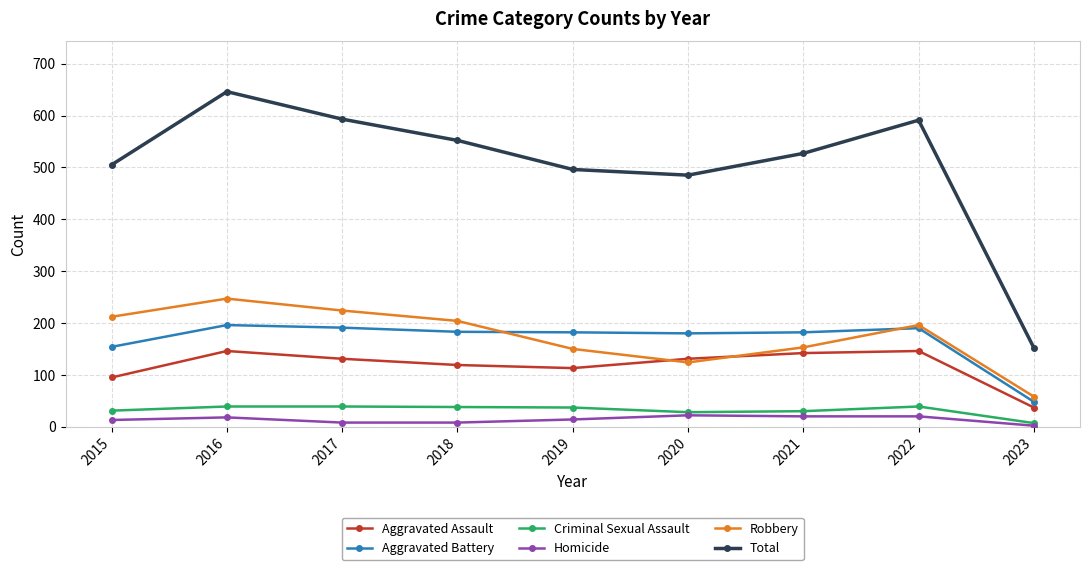

What is the difference between the highest and lowest values at 2019?

482